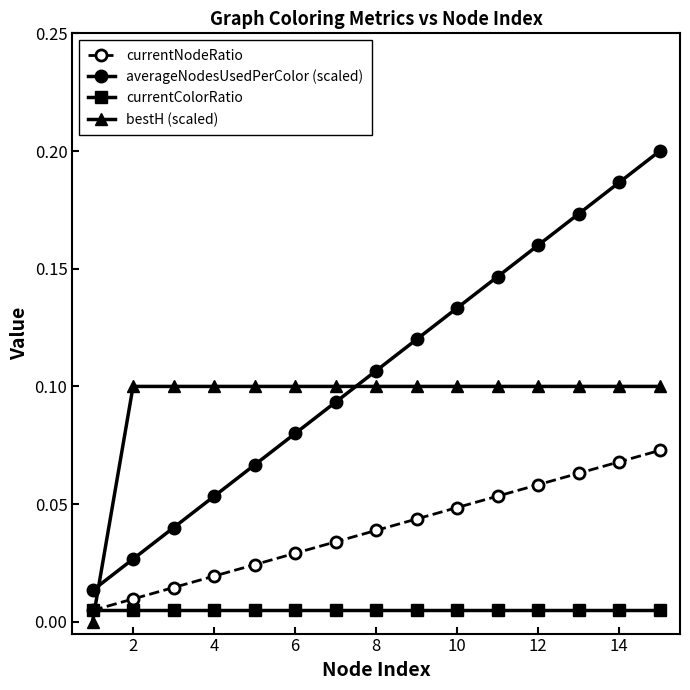

Which series has the widest spread of values?

averageNodesUsedPerColor (scaled)